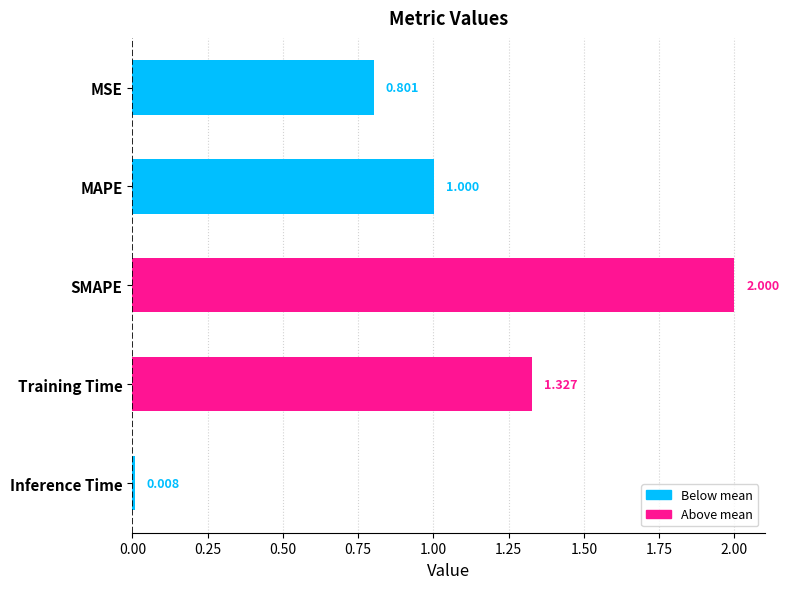

Which label corresponds to the largest value in the chart?

SMAPE